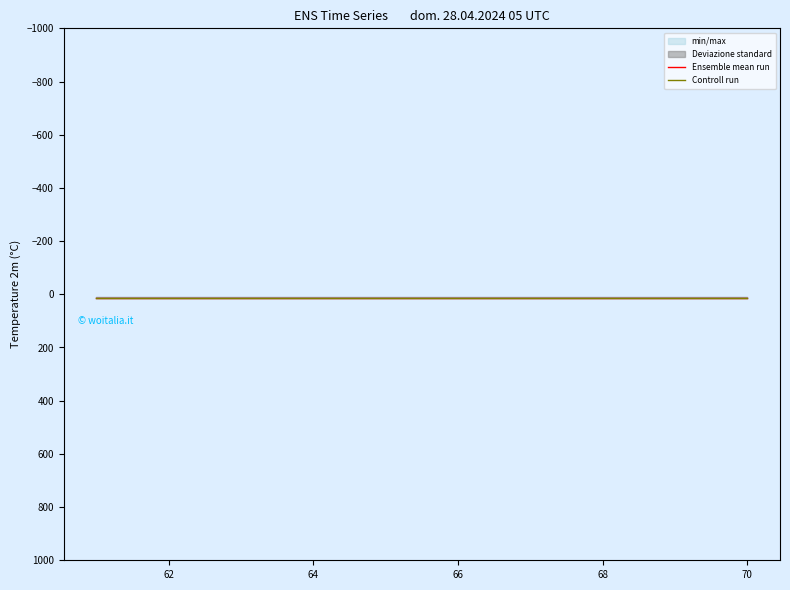

True or false: Ensemble mean run has a value of 12.5 at 66.

True